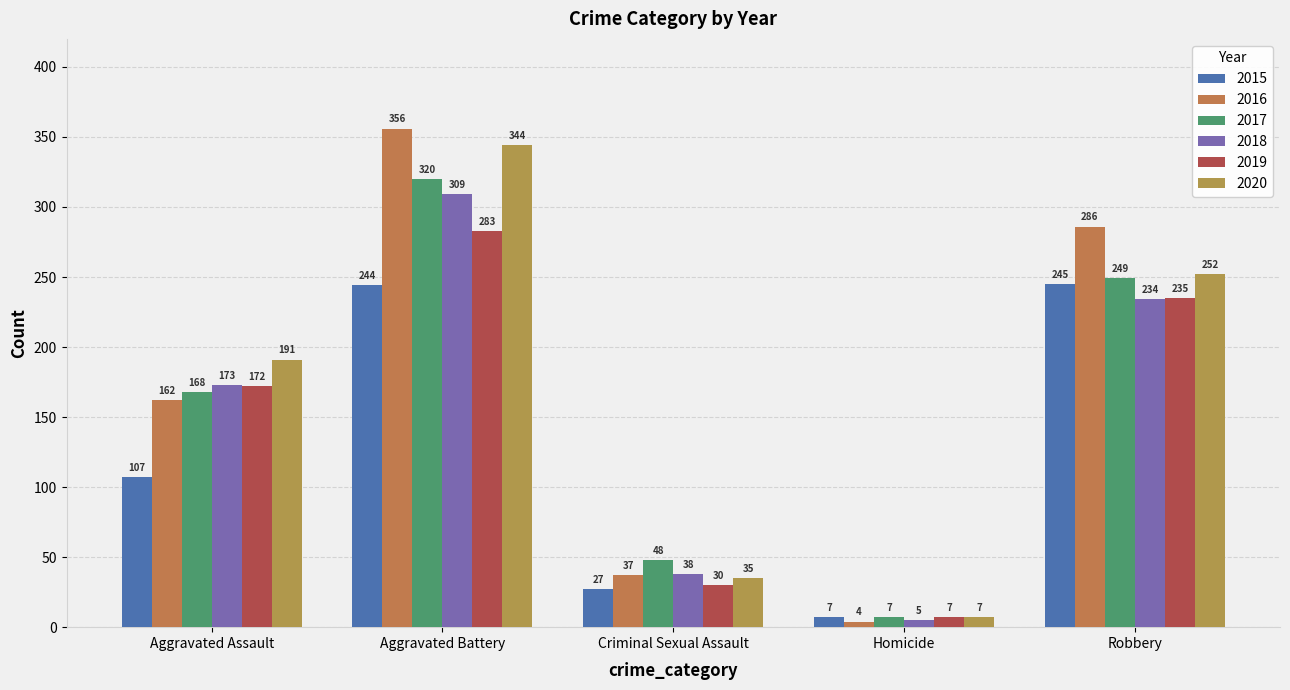

What is the label of the 1st bar from the left?

Aggravated Assault